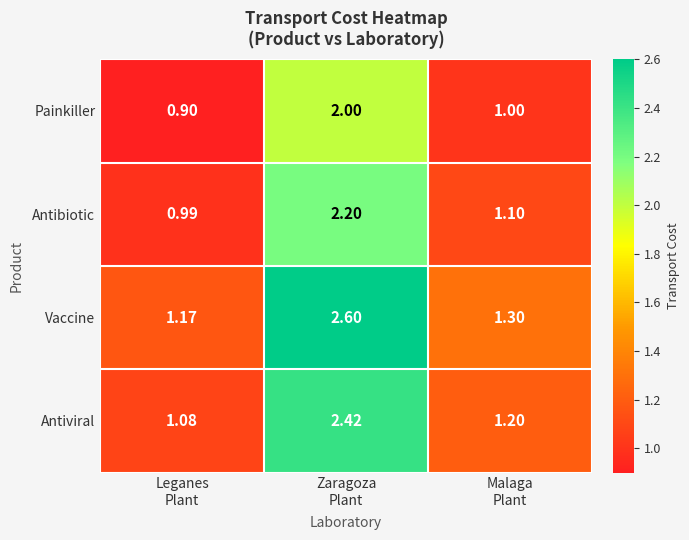

Which series has the largest range (max minus min)?

Vaccine